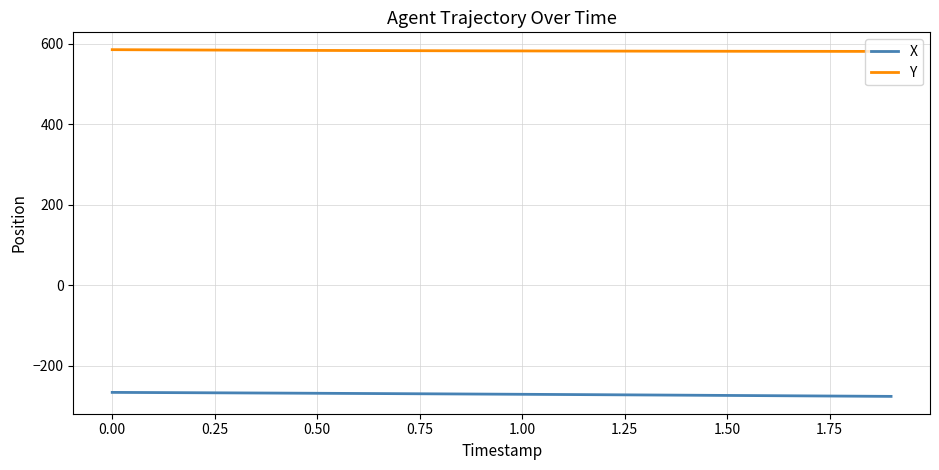

What is the sum of all Y values?

11649.0